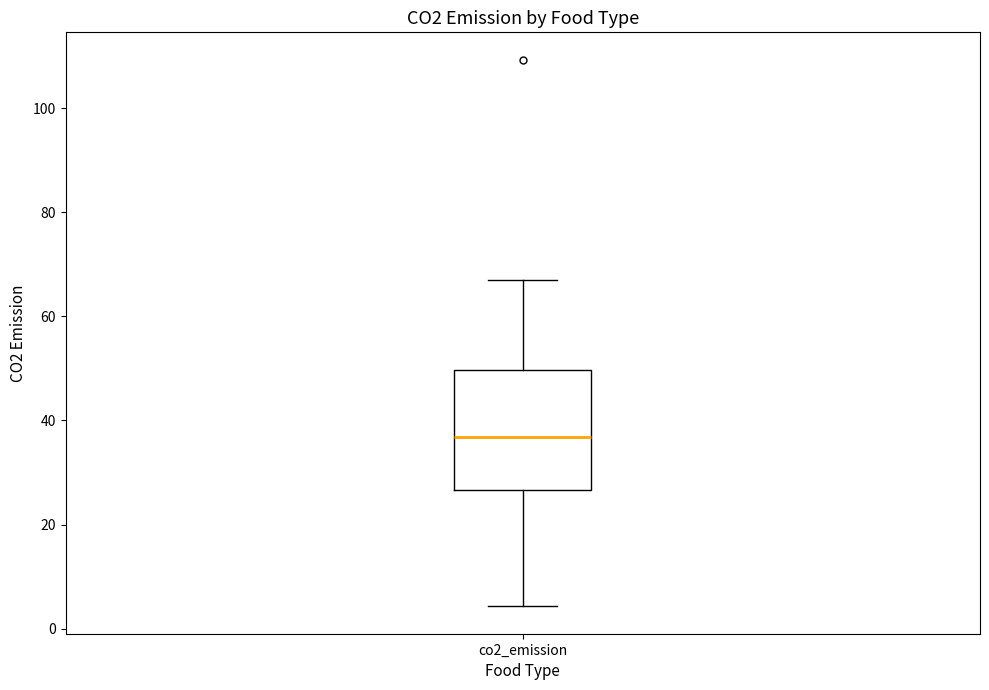

Transcribe this box plot: give where the median line is, the range the box spans, and where the two whiskers end, as read against the y-axis. The values are not printed on the chart, so give them approximately, as read against the axis.

median 36, box 26 to 50, whiskers 4 to 68